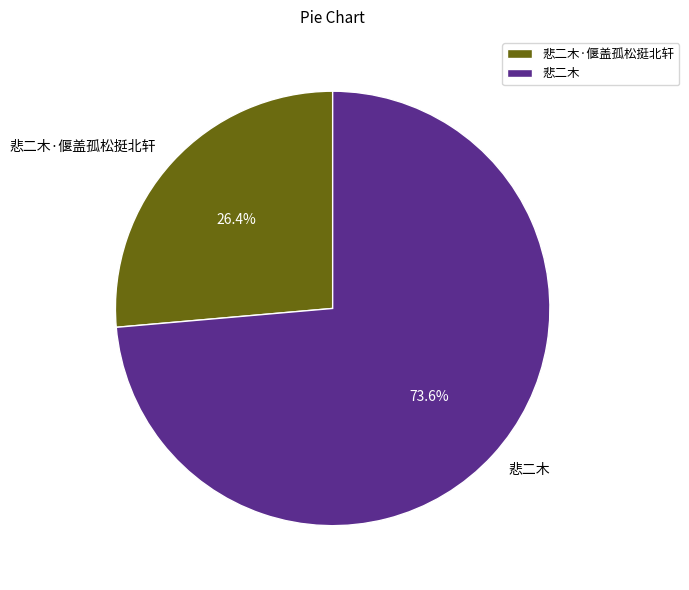

To the nearest percent, what percentage of the pie is 悲二木·偃盖孤松挺北轩?

26%